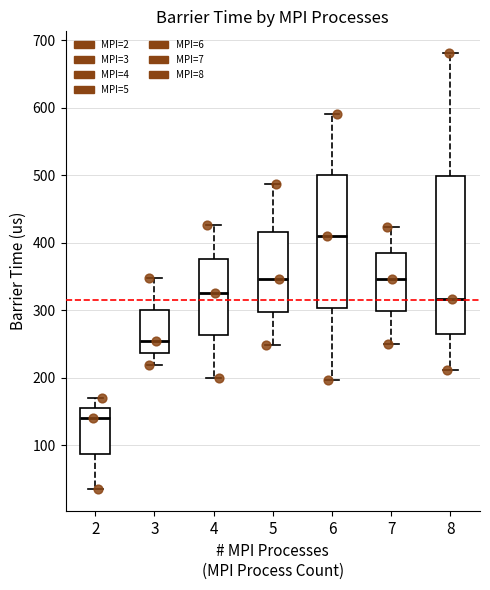

Where does the lower whisker of the box at x = 2 end on the y-axis? The values are not printed on the chart, so give them approximately, as read against the axis.

40